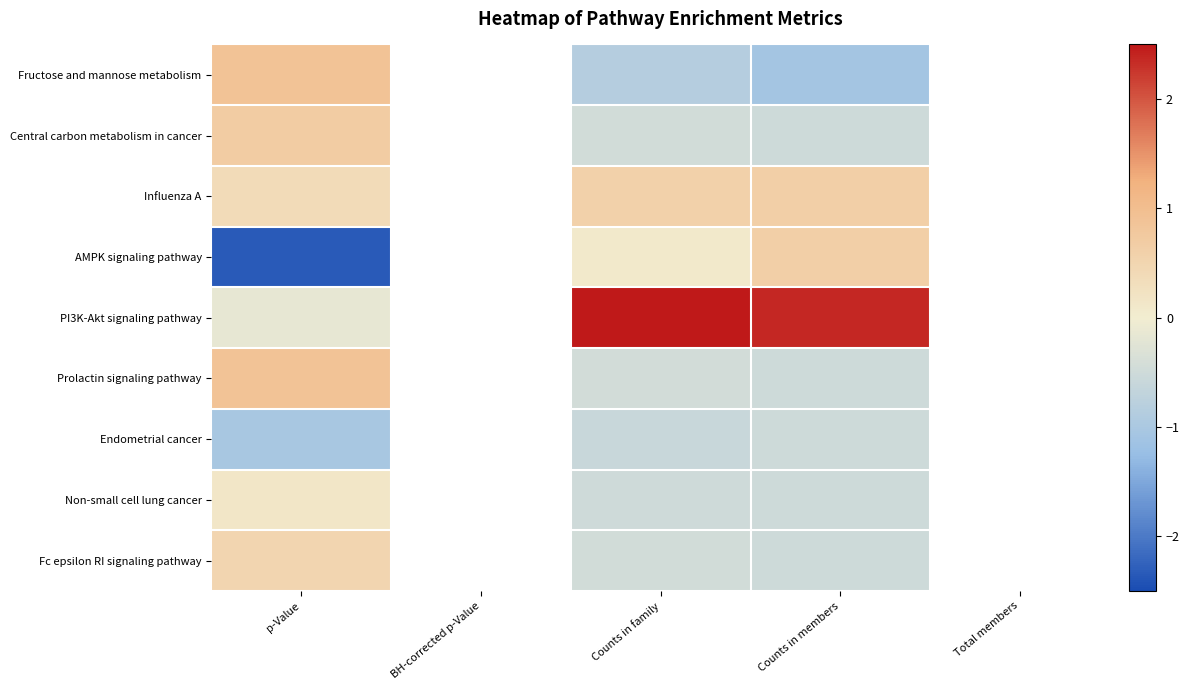

How many values in the Prolactin signaling pathway series are below 0?

2